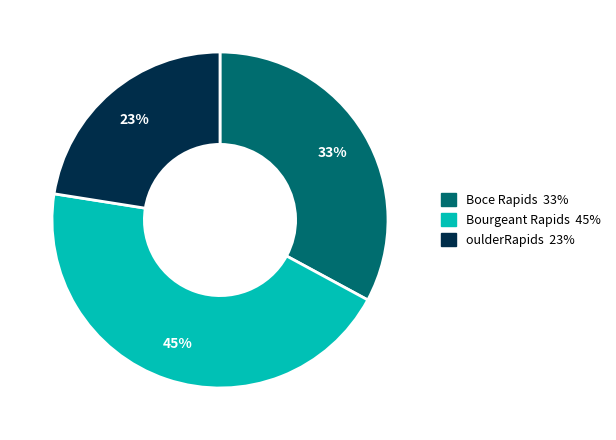

To the nearest percent, what is the average slice percentage?

33%